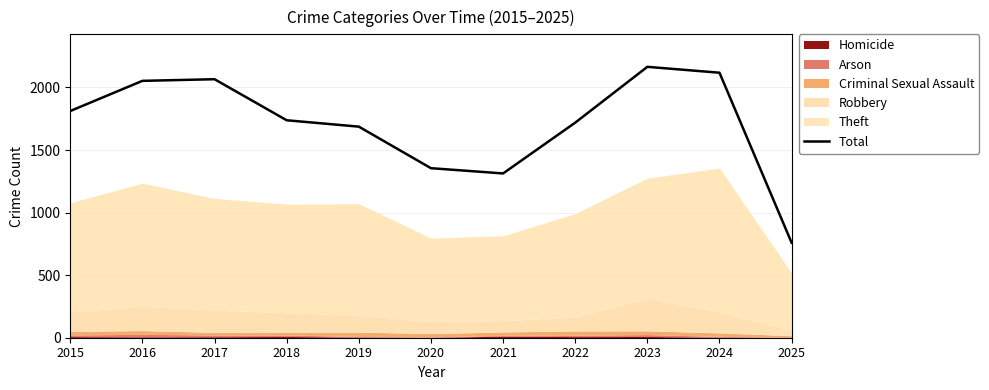

What is the approximate value at 2022?

1719